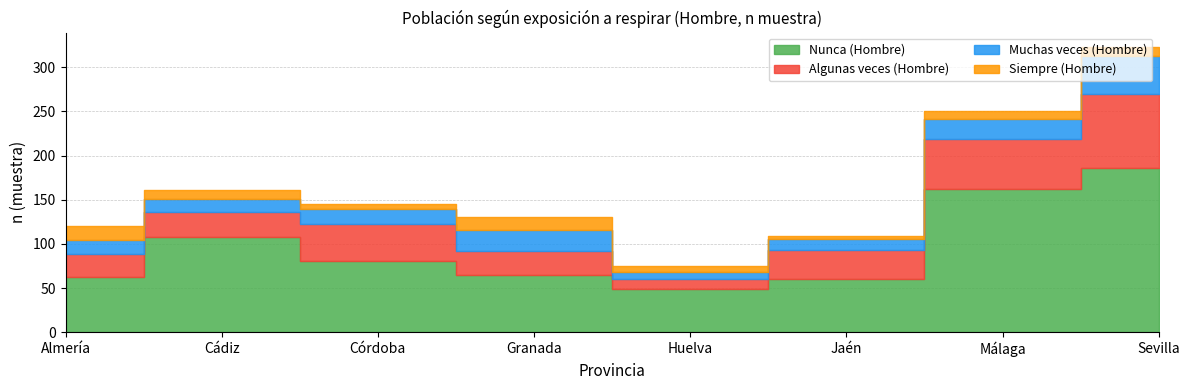

How many data points in Siempre (Hombre) are above 10?

2